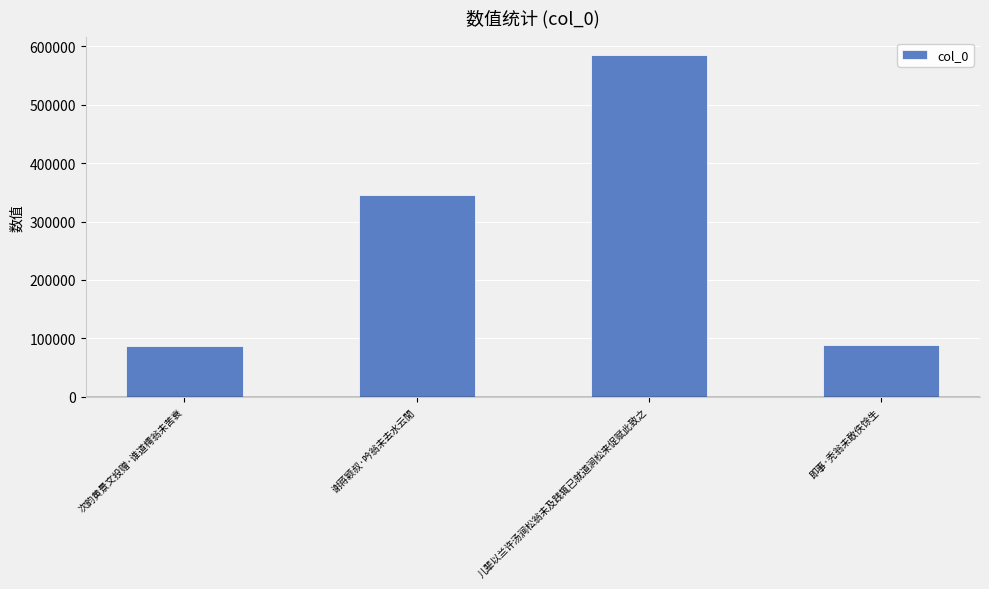

What is the sum of all values?

1107262